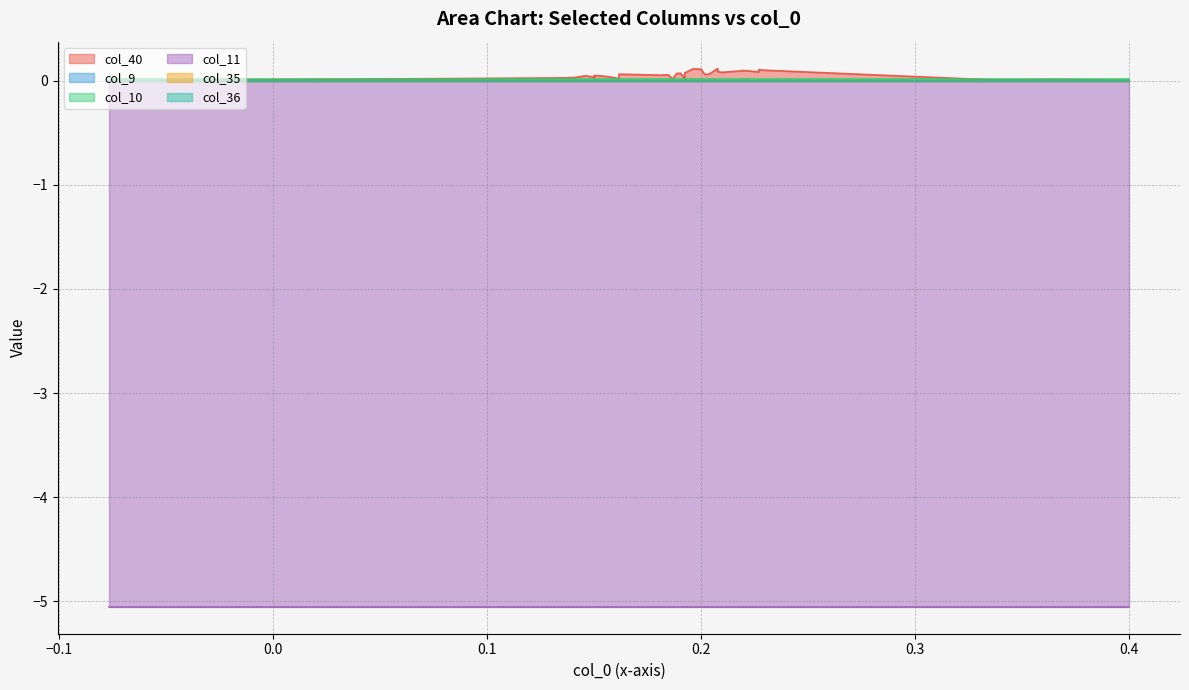

True or false: col_35 and col_11 cross at least once.

False